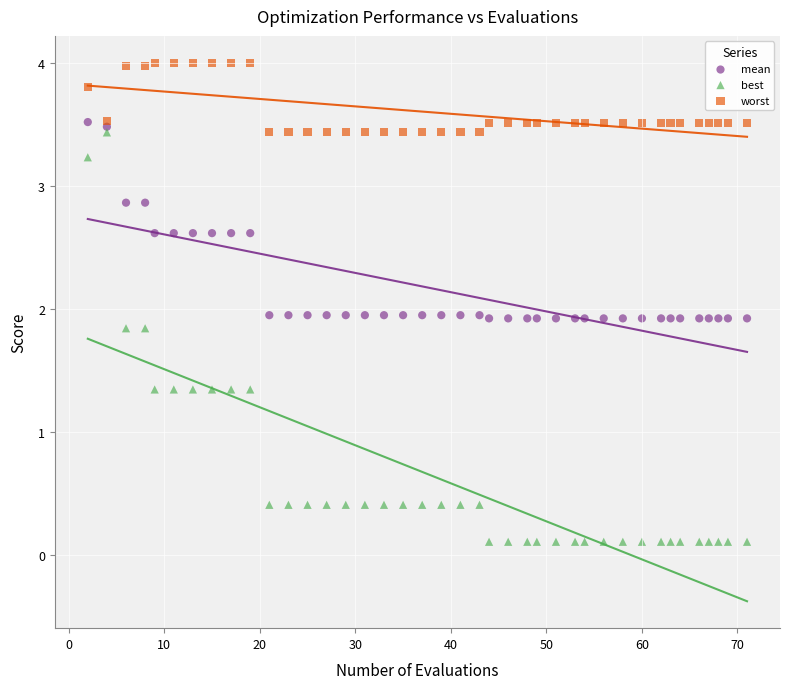

What are all the series names shown in the legend?

mean, best, worst